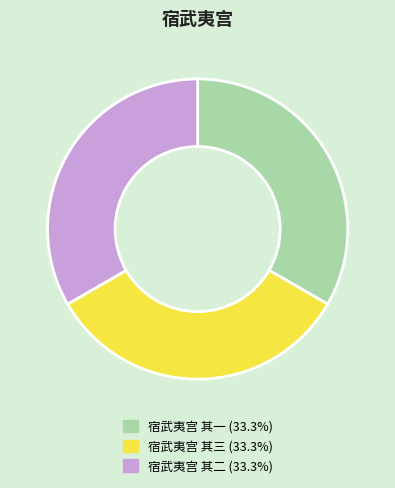

Approximately how many times larger is the value at 宿武夷宫 其三 compared to 宿武夷宫 其二?

1.0